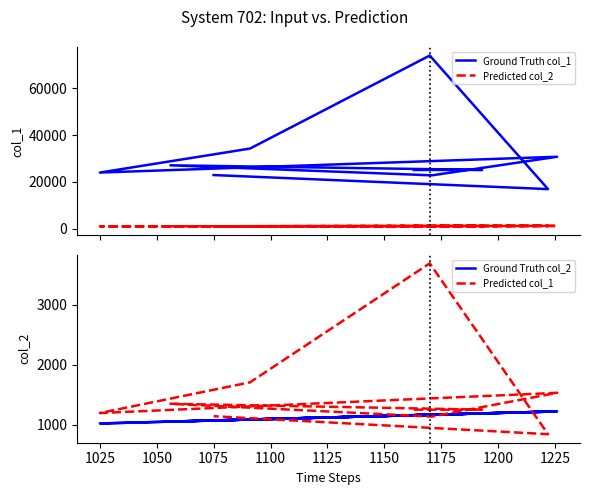

At how many categories does at least one series exceed 55137?

1